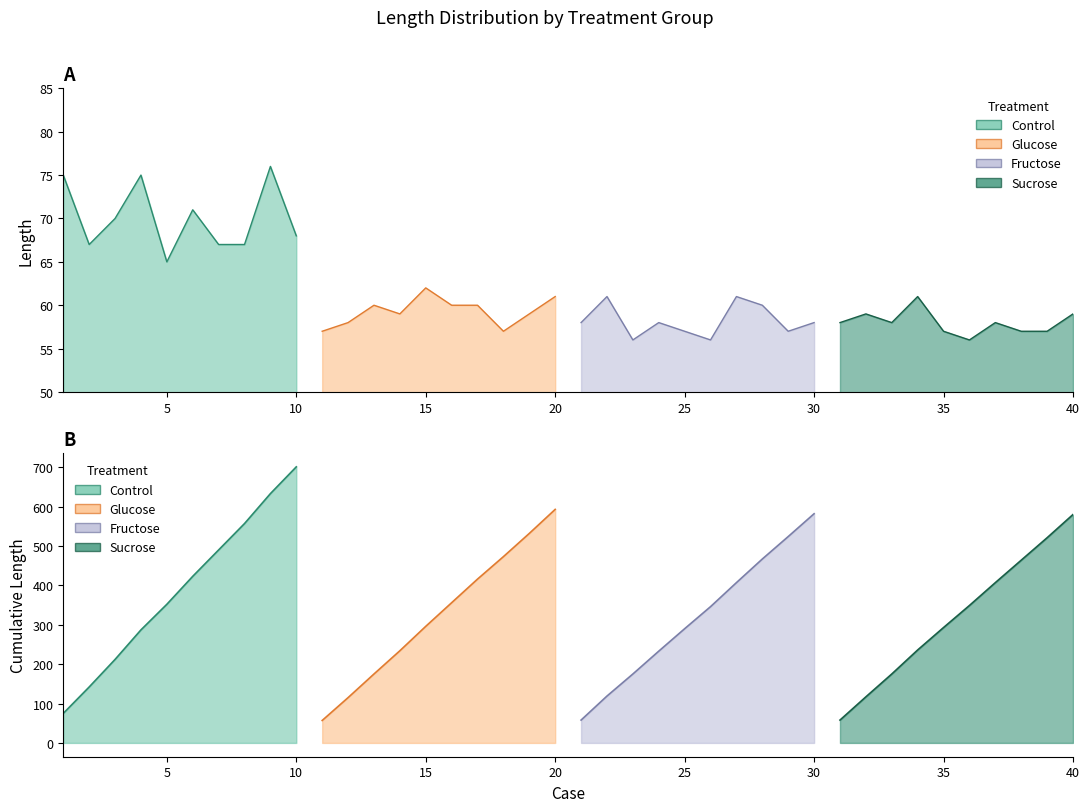

True or false: Glucose and Control cross at least once.

False